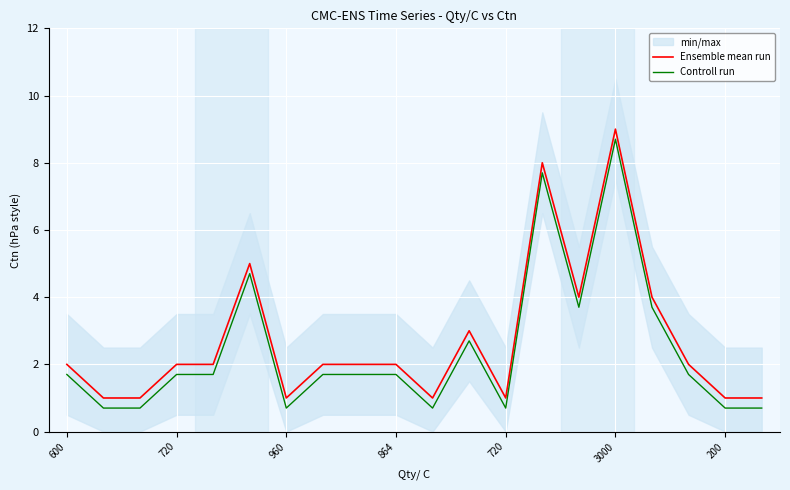

How many values in the Ensemble mean run series exceed 2?

6